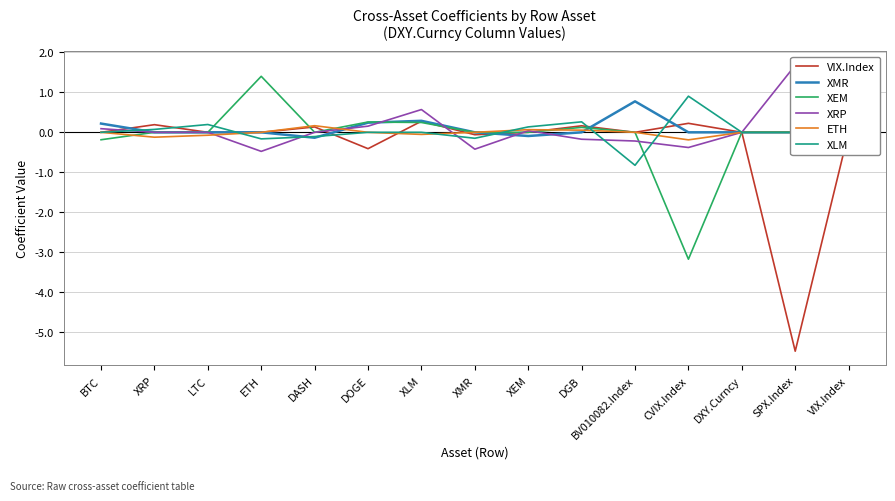

What are all the series names shown in the legend?

VIX.Index, XMR, XEM, XRP, ETH, XLM